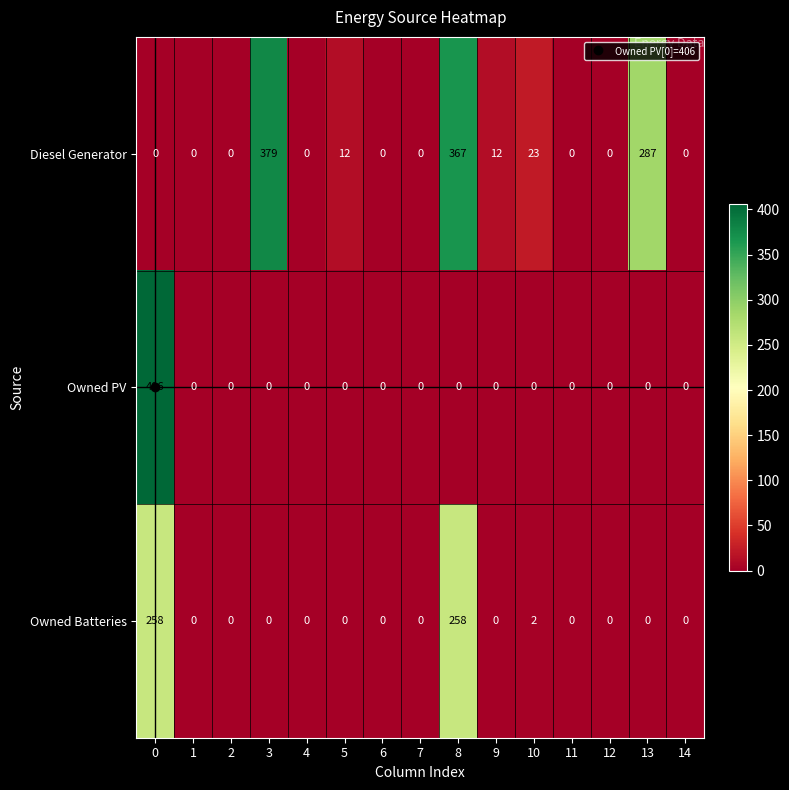

The value of Diesel Generator at 14 is 115. True or false?

False